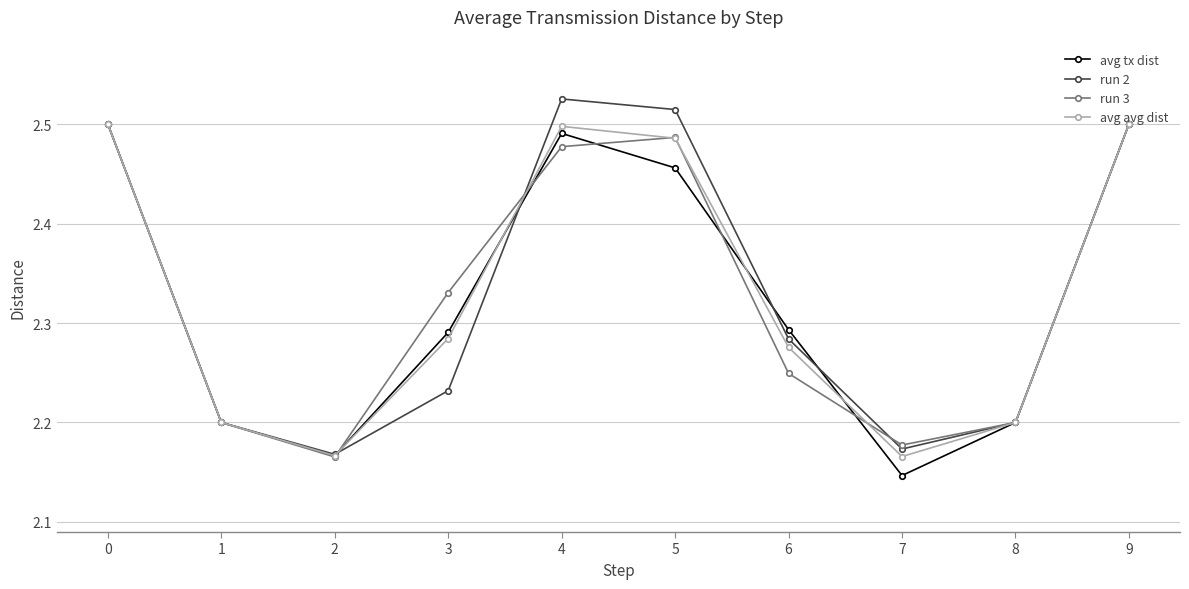

Between 0 and 2, which series saw the biggest shift?

run 3